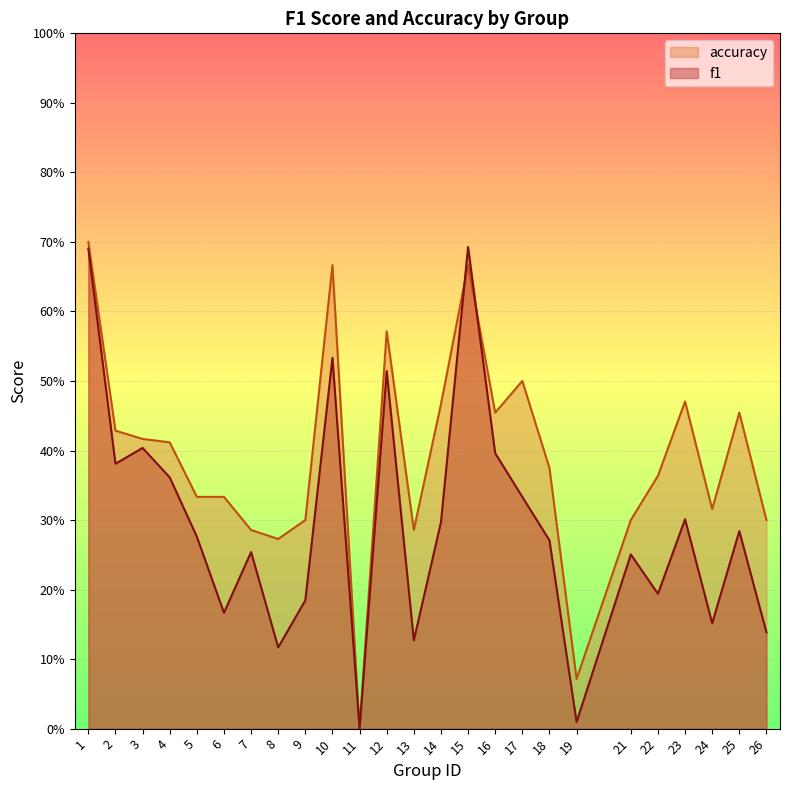

The accuracy series shows 0.1 at 9. True or false?

False